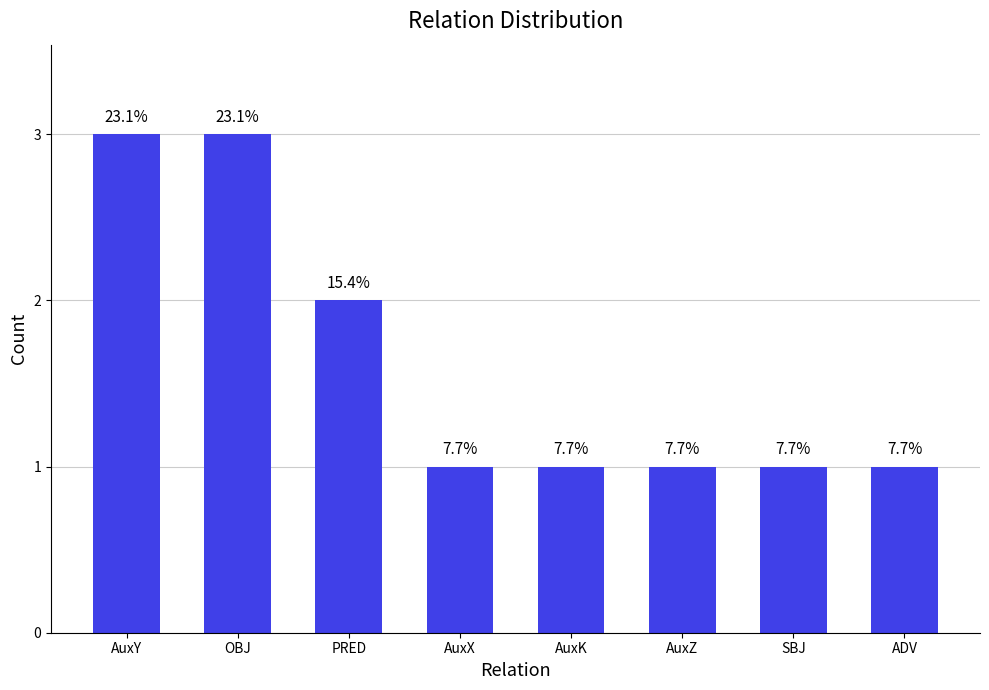

Rank the categories by value from highest to lowest.

AuxY, OBJ, PRED, AuxX, AuxK, AuxZ, SBJ, ADV